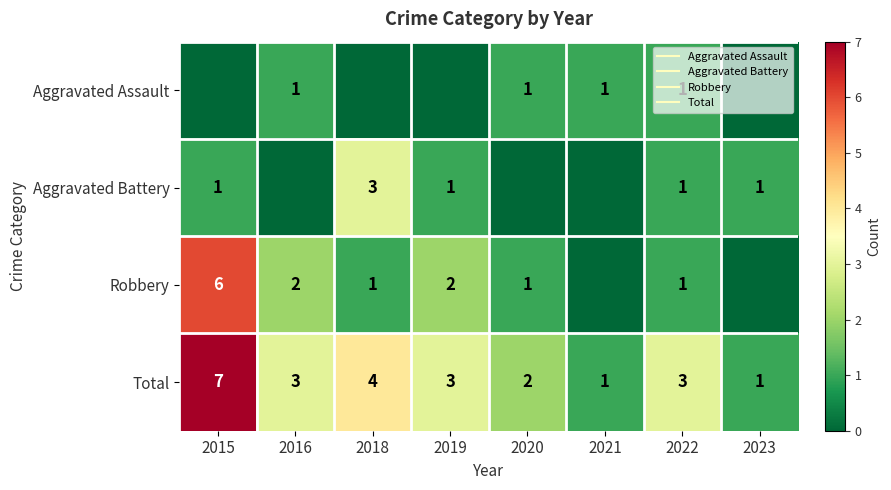

Count the number of data series in this chart.

4